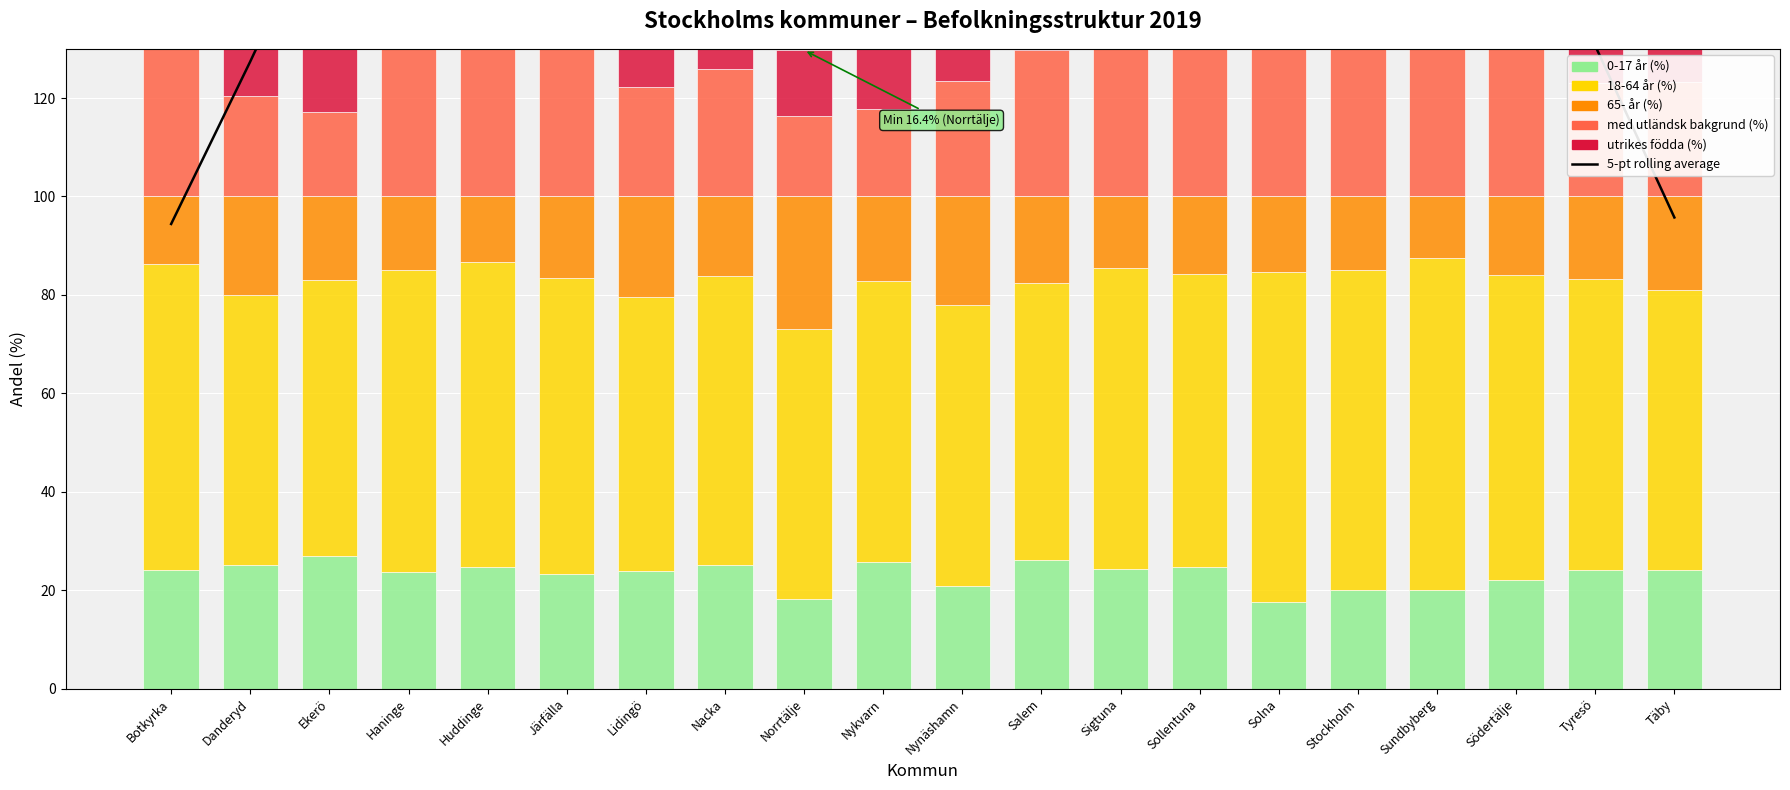

What is the difference between the maximum and second lowest values in the med utländsk bakgrund (%) series?

43.0